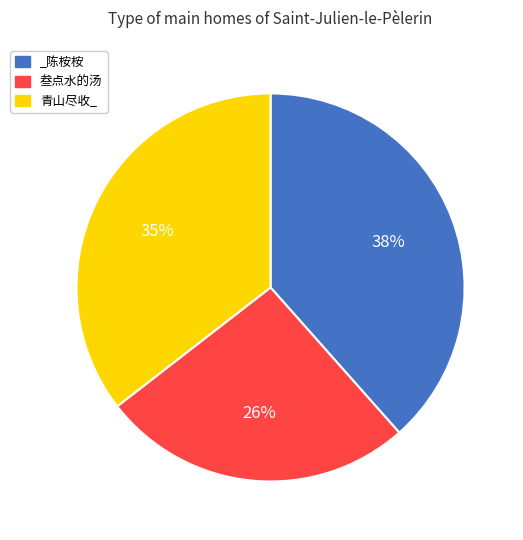

Rank the categories by value from highest to lowest.

_陈桉桉, 青山尽收_, 叁点水的汤